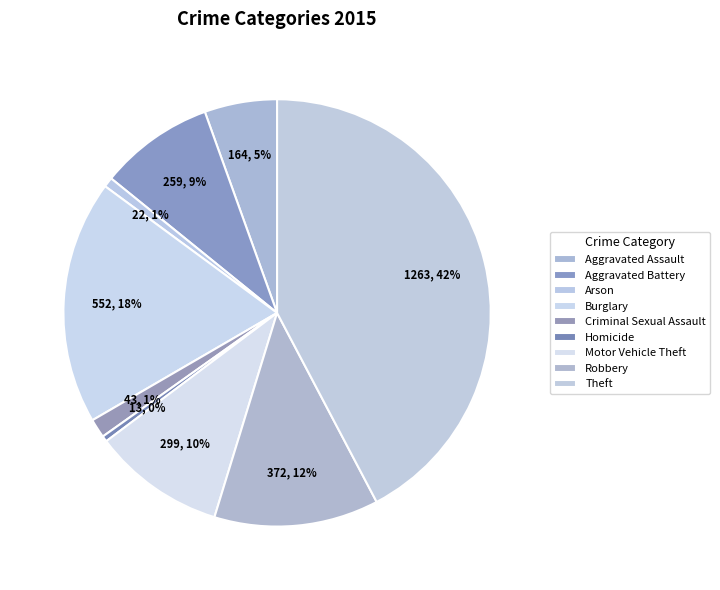

Does Aggravated Battery account for over 50% of the chart?

No